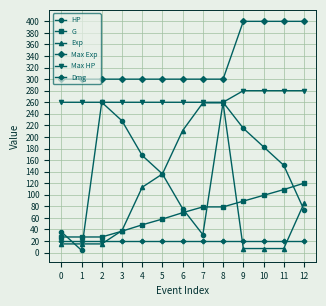

True or false: G and Exp cross at least once.

True